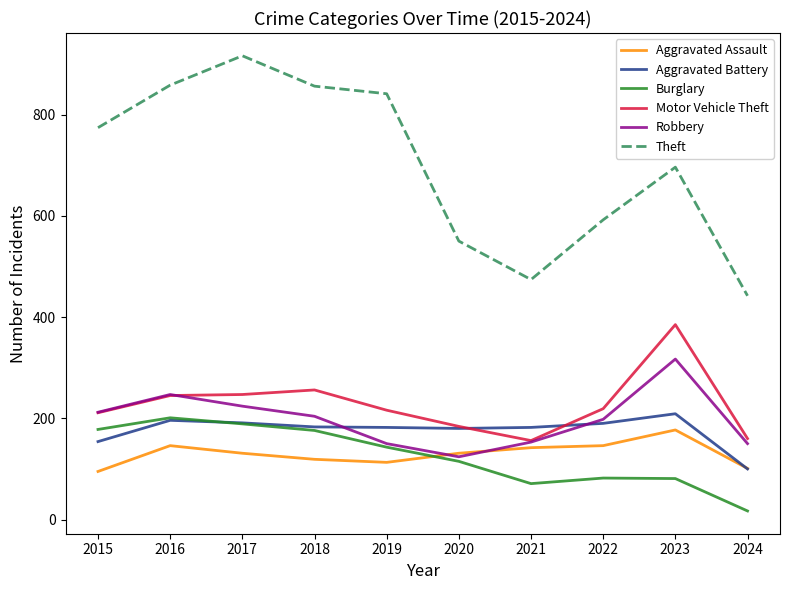

True or false: Aggravated Battery and Theft cross at least once.

False